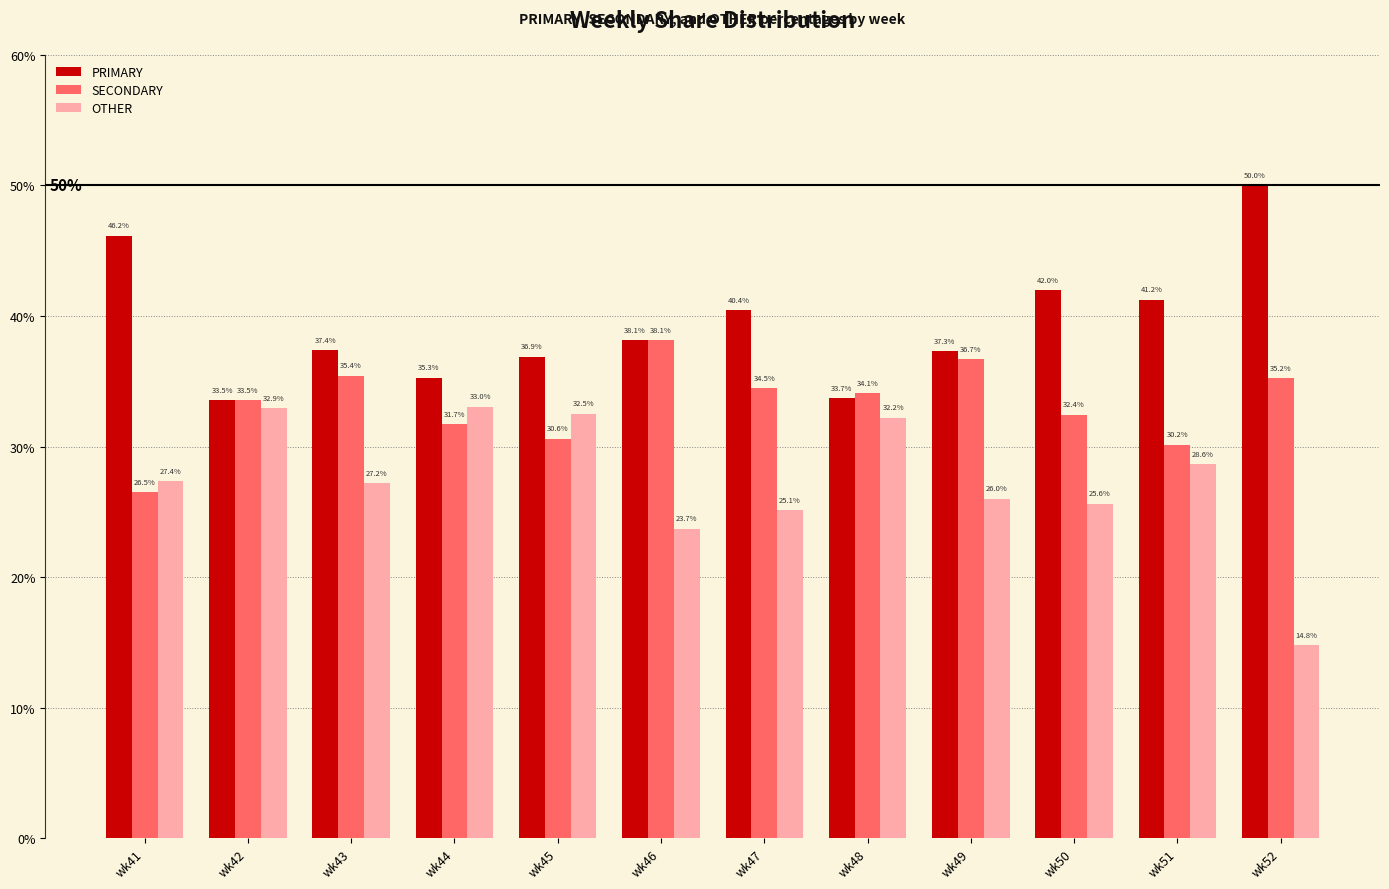

Which series has the largest range (max minus min)?

OTHER